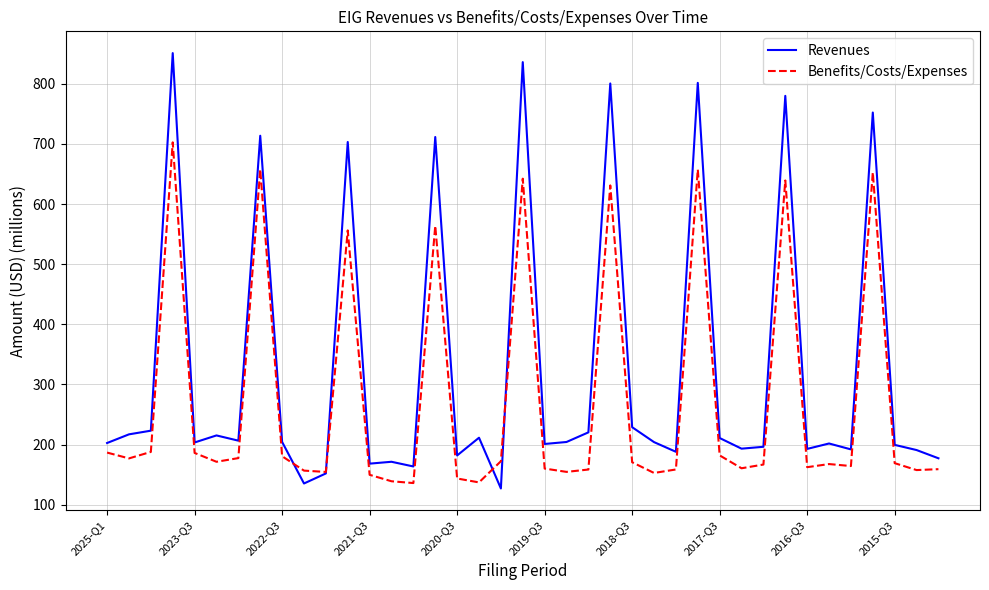

What are all the series names shown in the legend?

Revenues, Benefits/Costs/Expenses